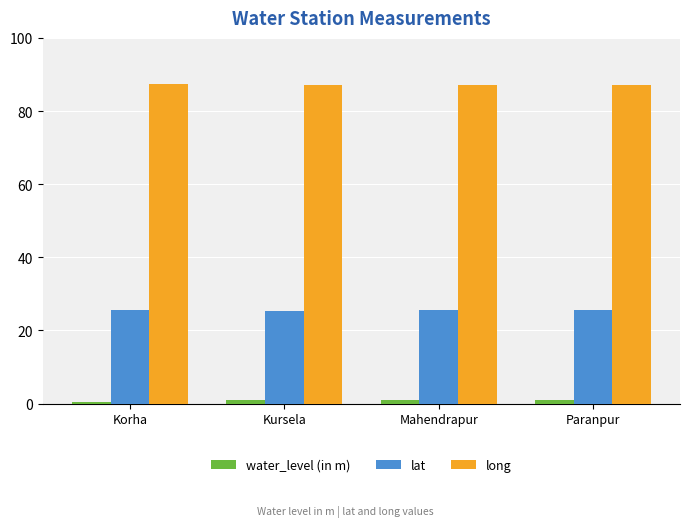

What is the average value of the long series?

87.3